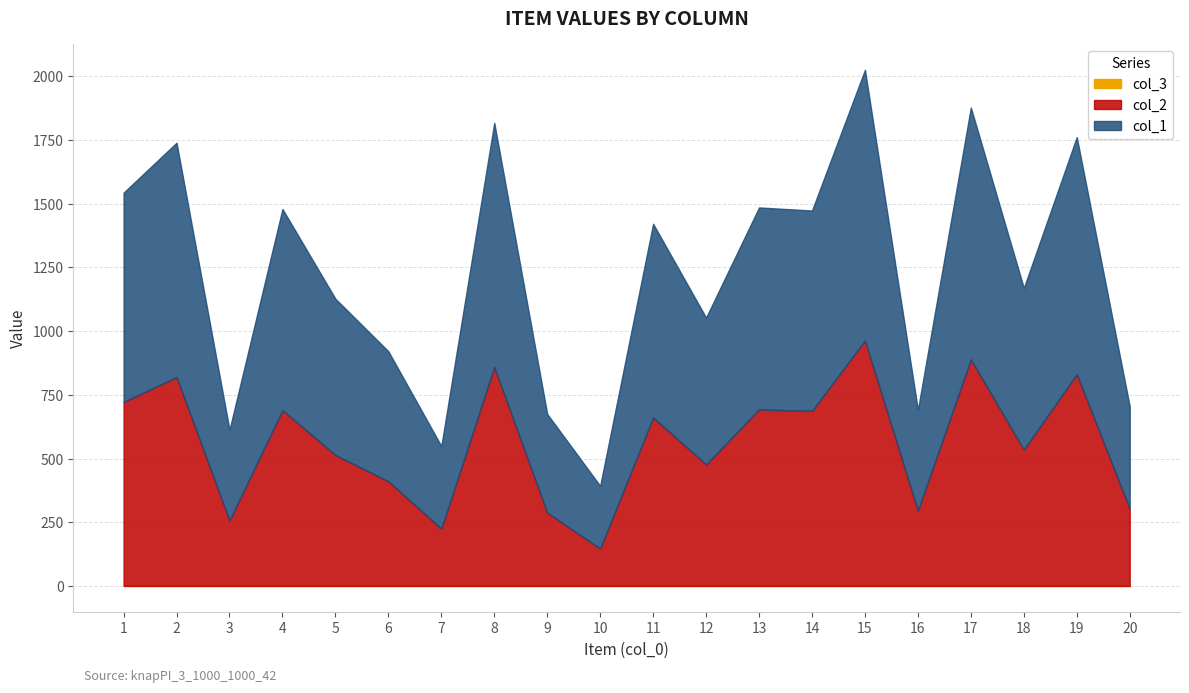

Which has a higher value, 18 or 2?

2